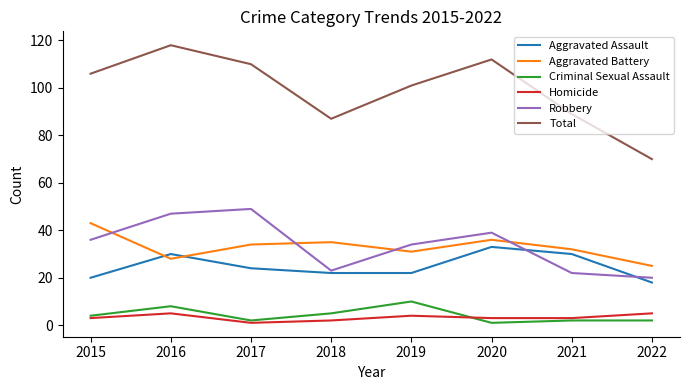

Reading left to right, extract all data points from this chart.

Aggravated Assault: 20	30	24	22	22	33	30	18
Aggravated Battery: 43	28	34	35	31	36	32	25
Criminal Sexual Assault: 4	8	2	5	10	1	2	2
Homicide: 3	5	1	2	4	3	3	5
Robbery: 36	47	49	23	34	39	22	20
Total: 106	118	110	87	101	112	89	70